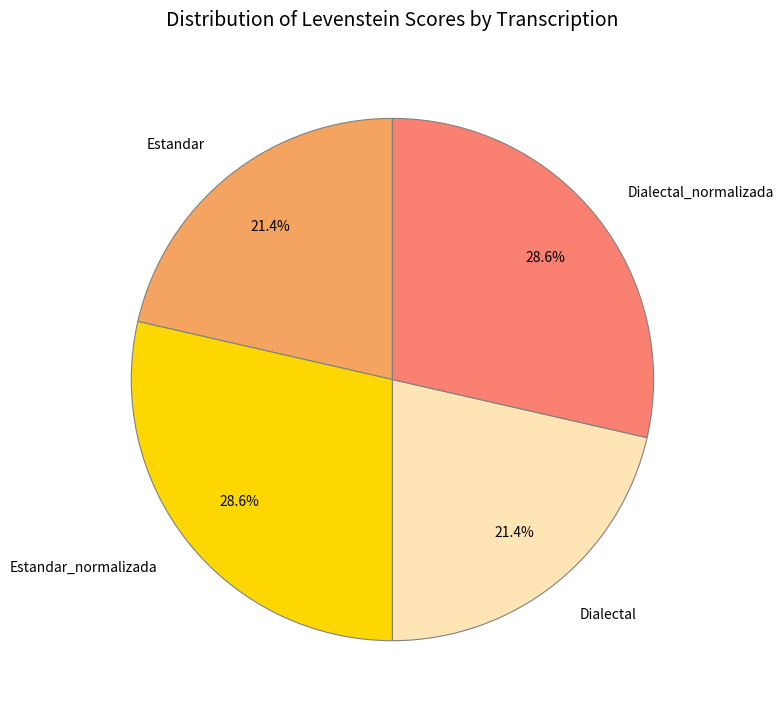

Is there any slice that represents more than half of the pie?

No